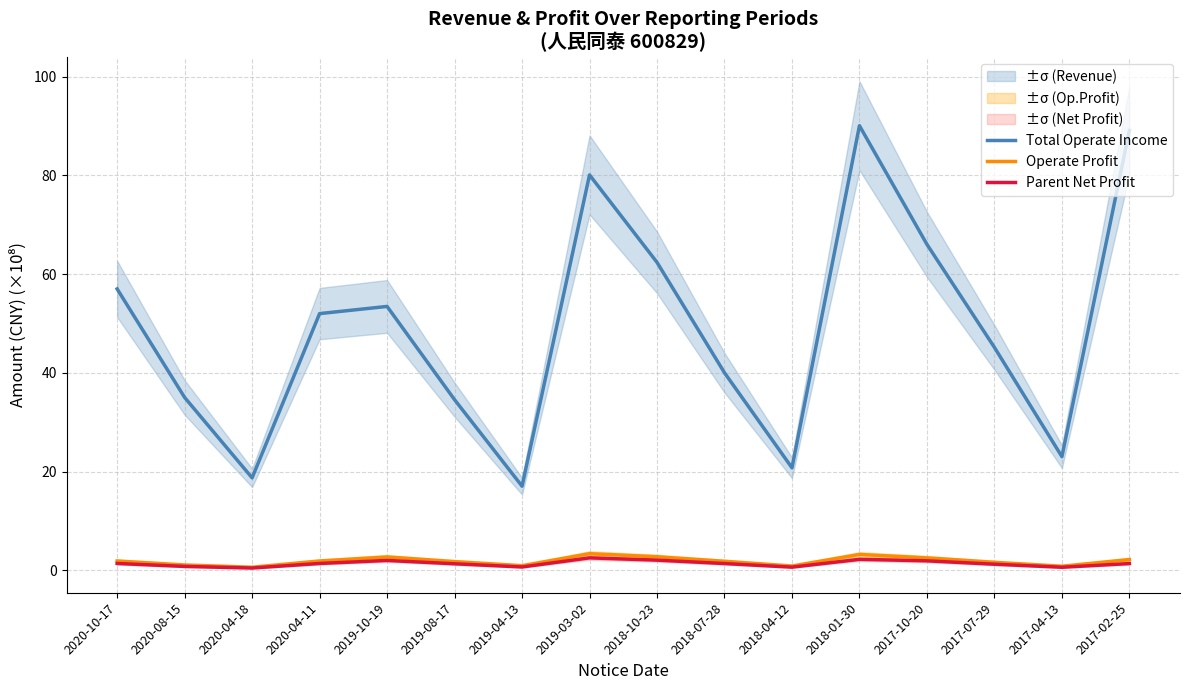

What is the sum of all Parent Net Profit values?

22.3